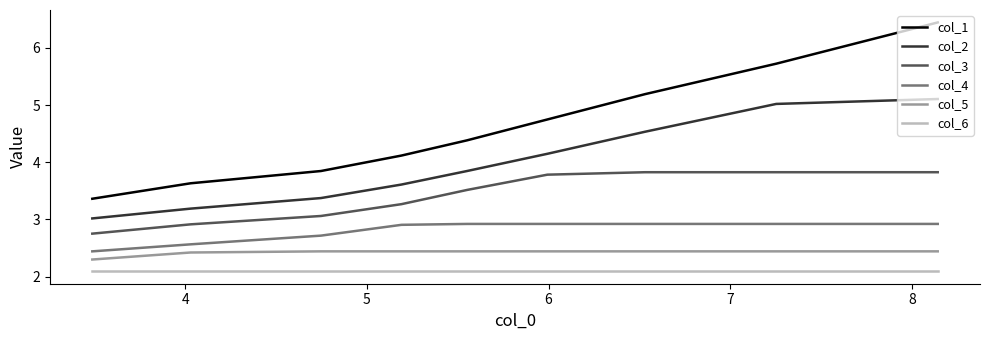

What is the average value of the col_1 series?

4.6